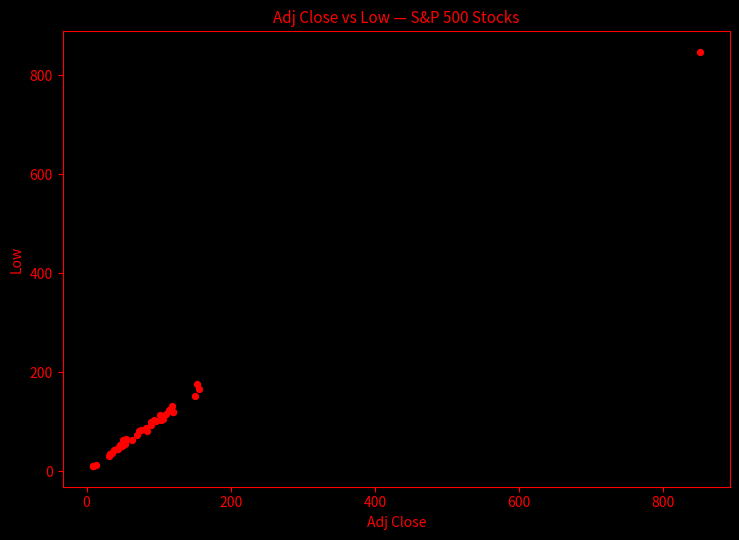

What Y value in the scatter plot is closest to 428?

177.1